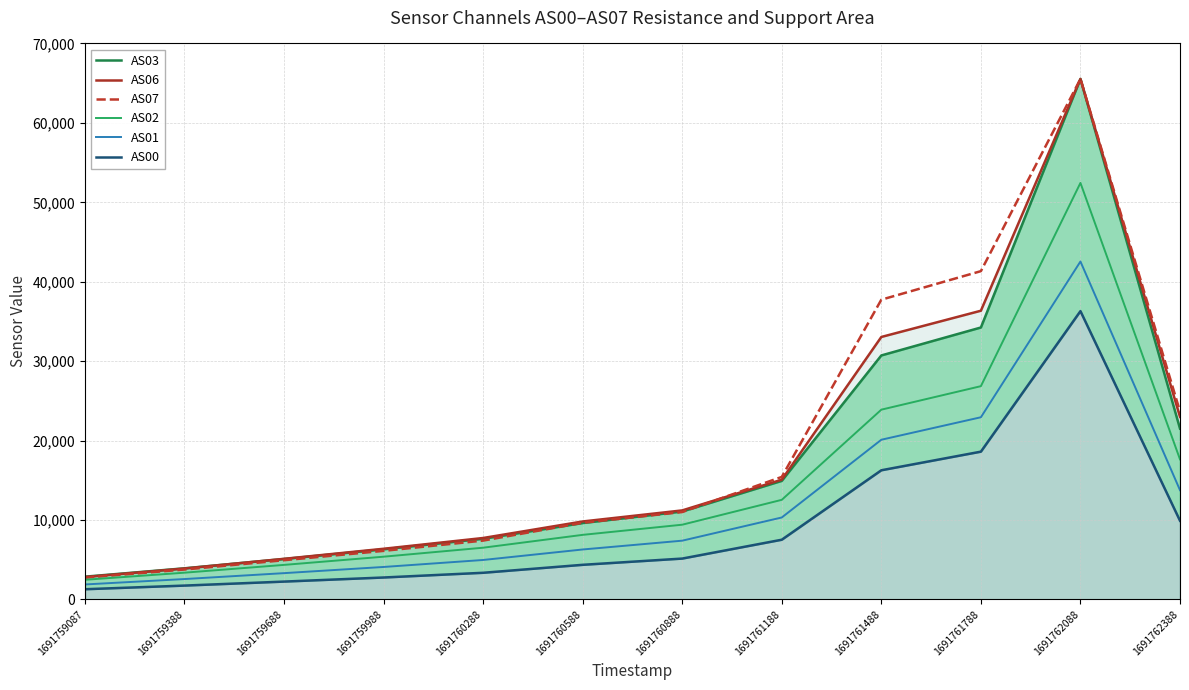

What is the total value across all series at 1691762088?

327895